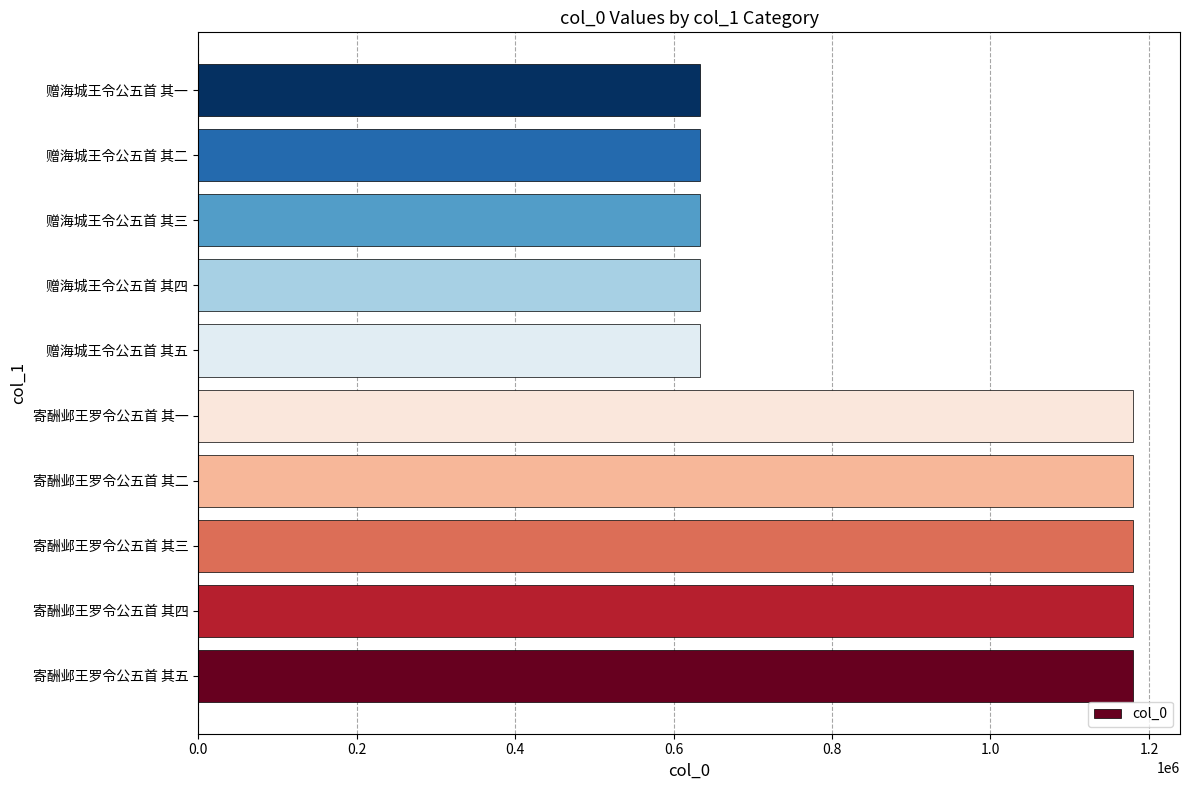

What value does the data have at 赠海城王令公五首 其二?

633056